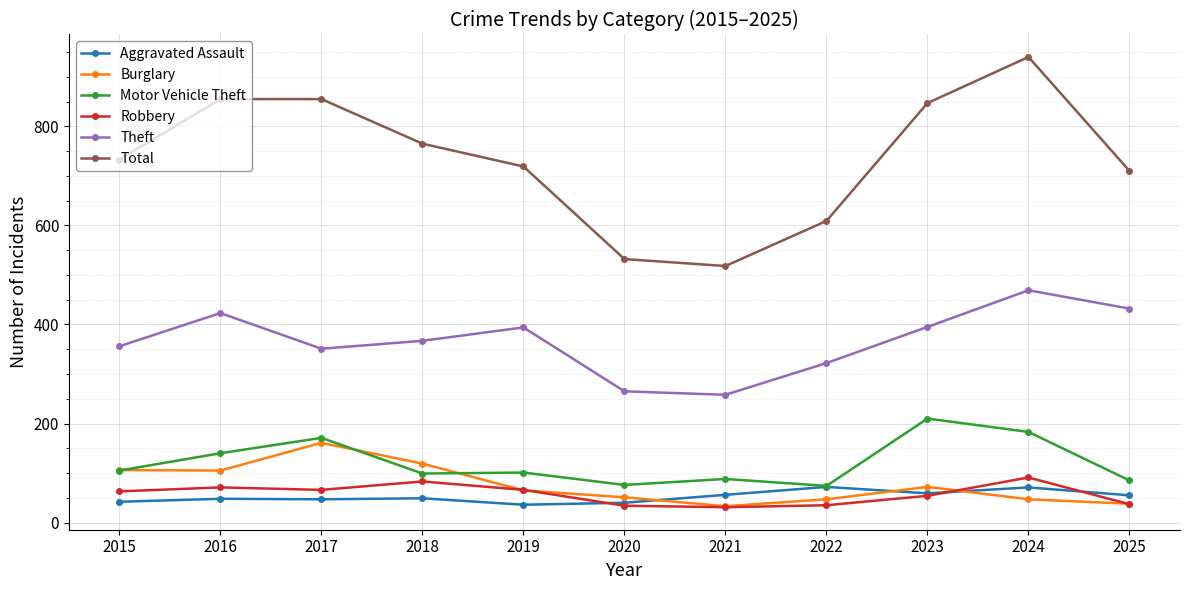

What is the spread (max minus min) of values at 2022?

574